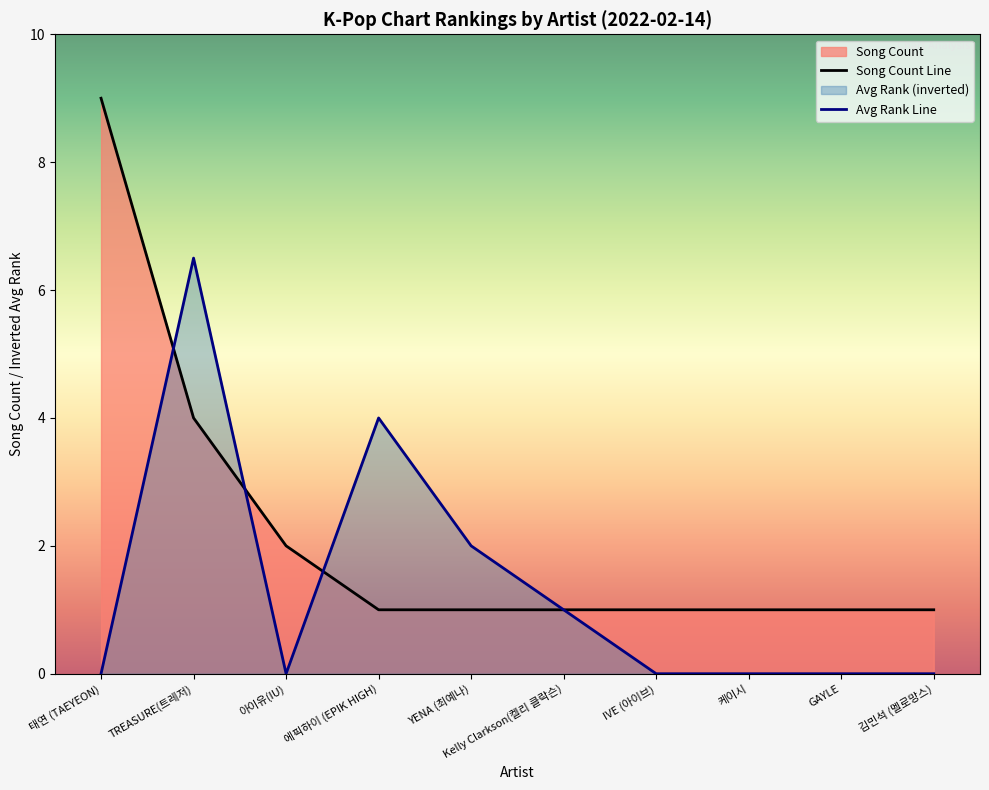

The value of Top 10 Artists Song Count at GOT the beat is 7. True or false?

False